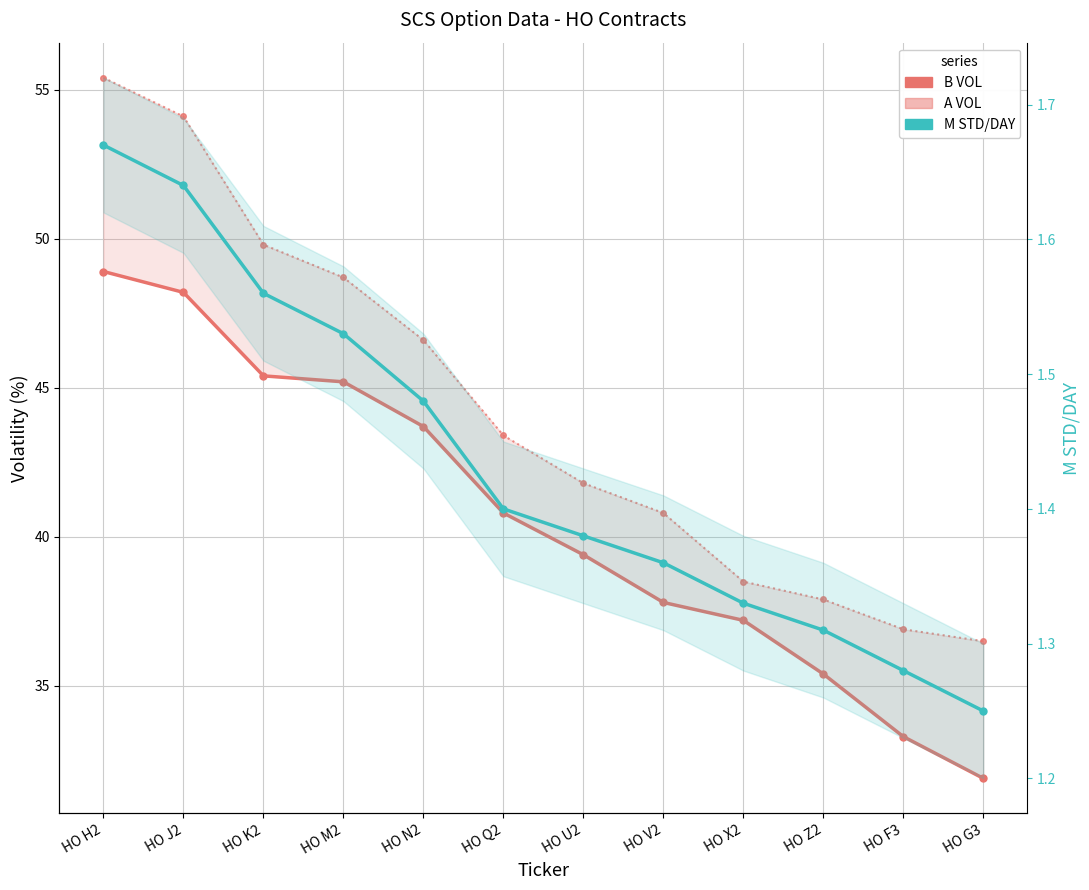

List the labels in order of A VOL value, smallest first.

HO G3, HO F3, HO Z2, HO X2, HO V2, HO U2, HO Q2, HO N2, HO M2, HO K2, HO J2, HO H2